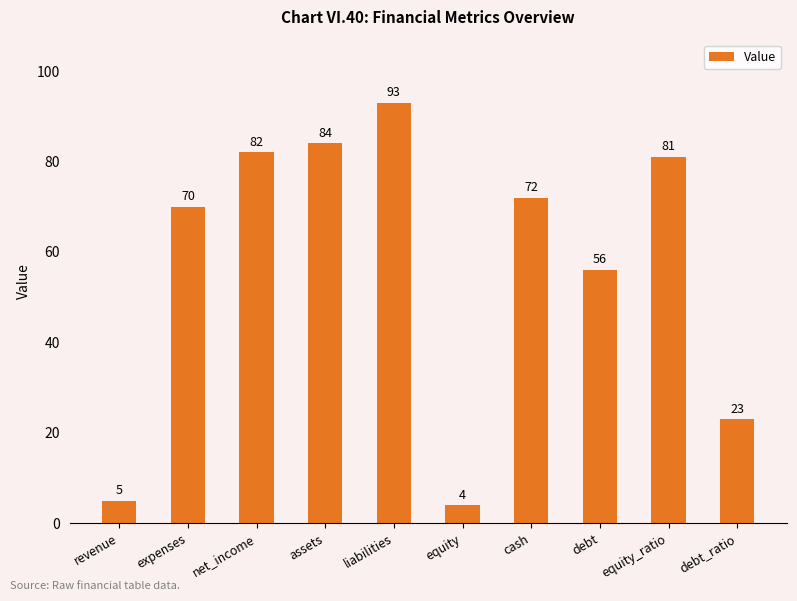

What is the smallest value displayed?

4